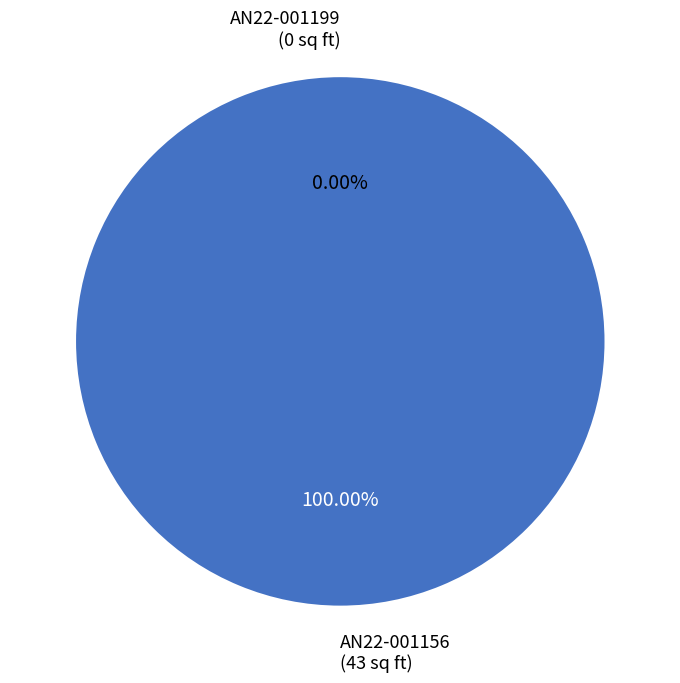

The AN22-001156 slice represents 91% of the pie. True or false?

False